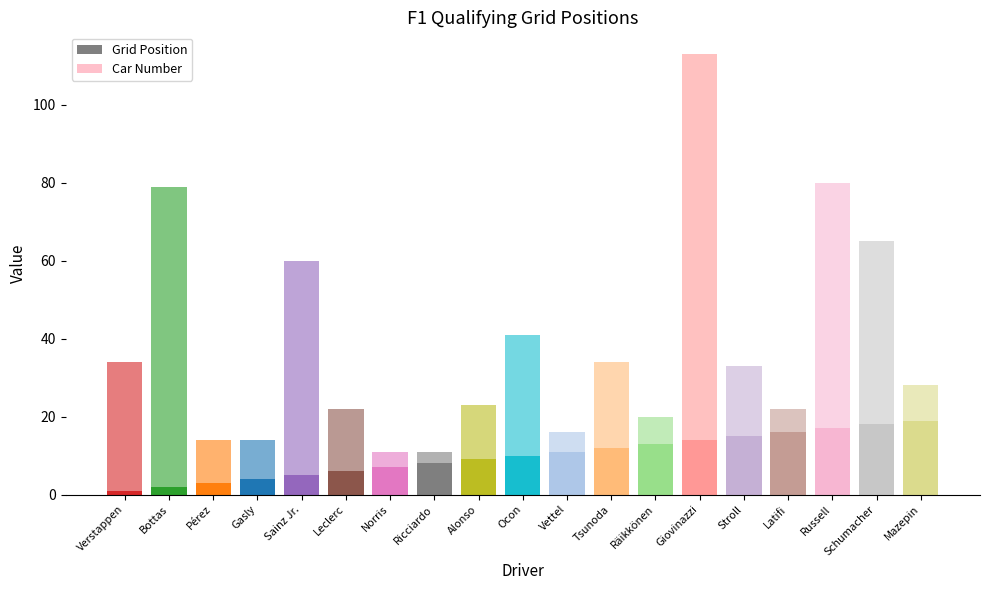

List the series in order of their overall mean, lowest first.

Grid Position, Car Number